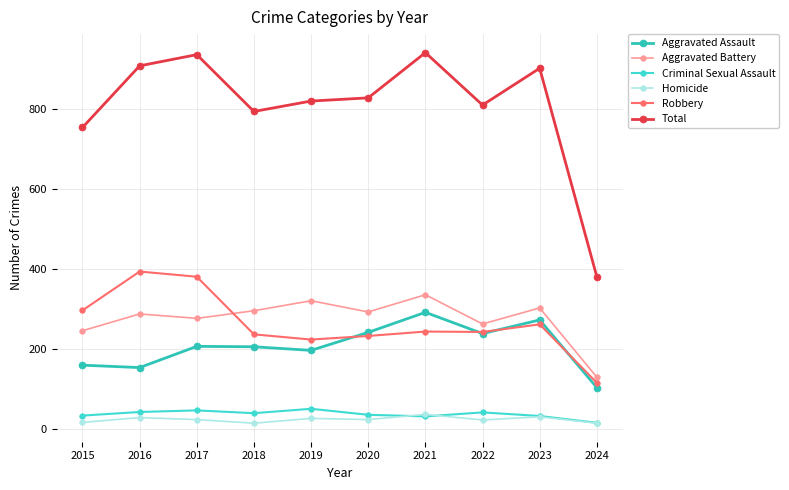

Rank the series at 2018 from lowest to highest value.

Homicide, Criminal Sexual Assault, Aggravated Assault, Robbery, Aggravated Battery, Total